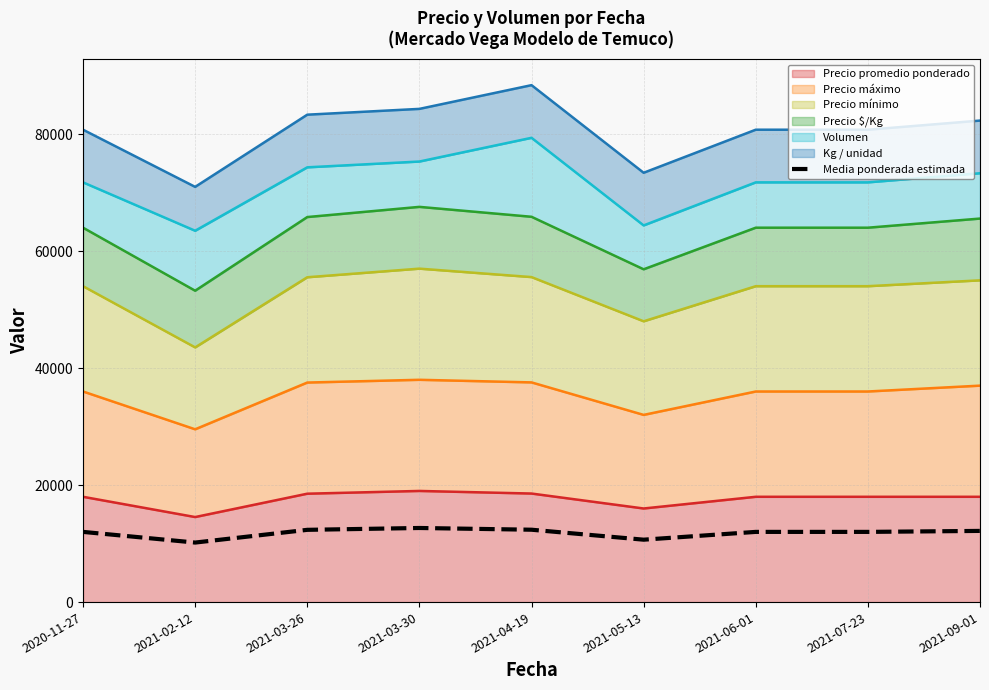

At which label does the data first exceed 12000?

2021-03-26